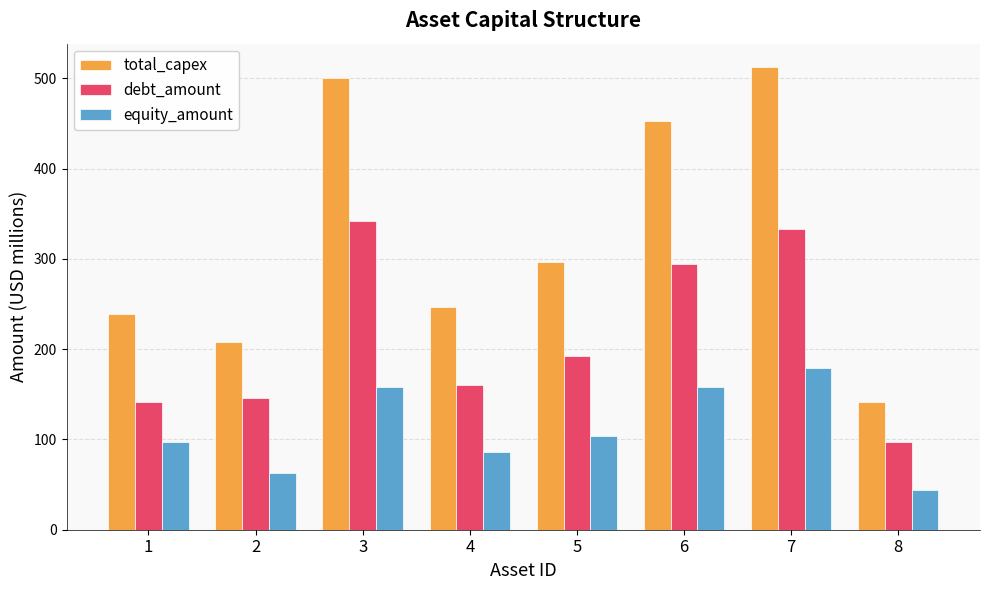

What is the average value of the debt_amount series?

213.3